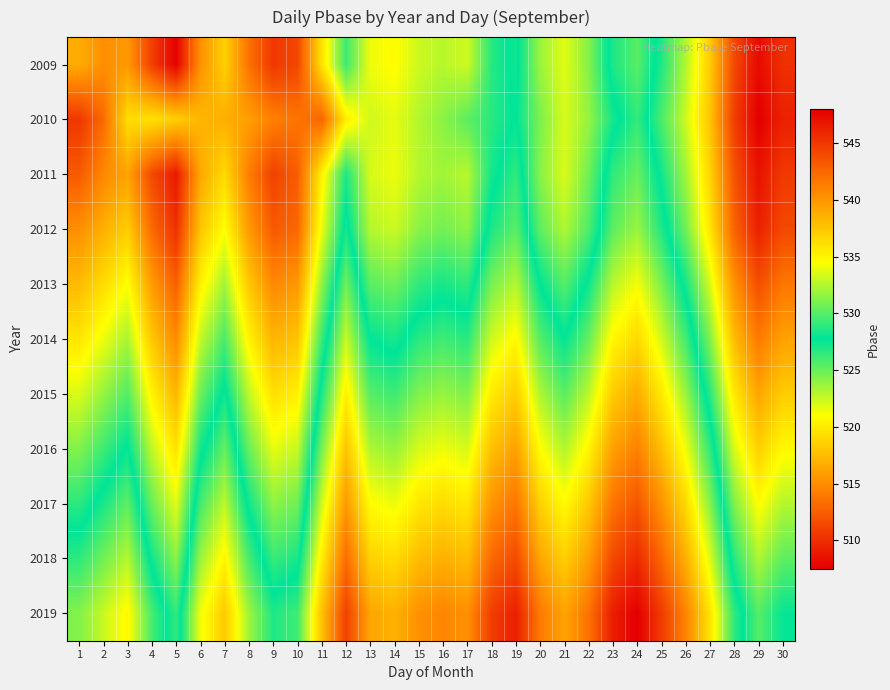

At how many categories does at least one series exceed 531?

23